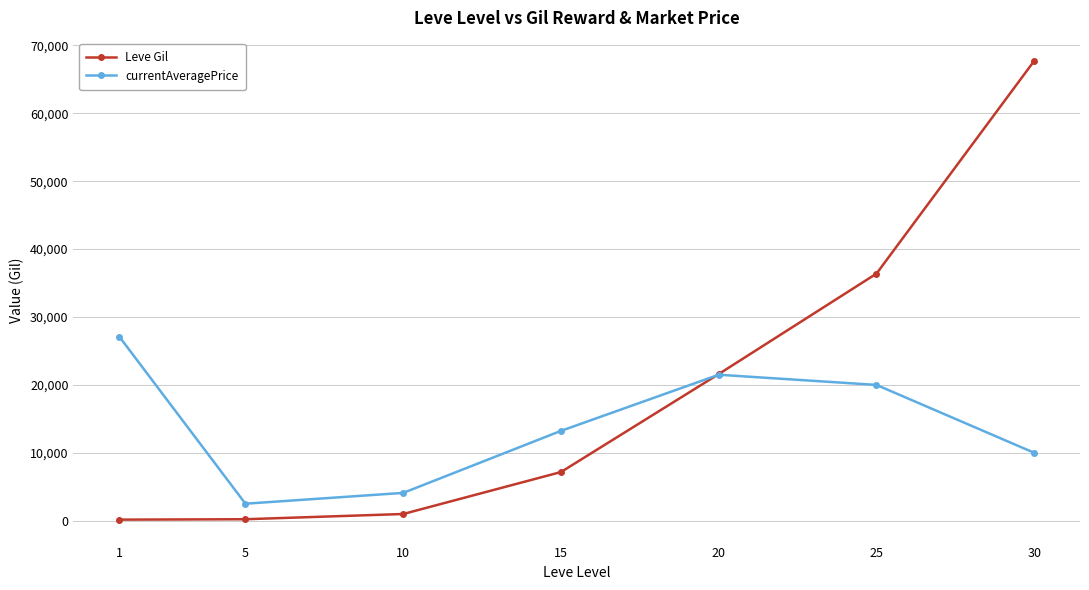

True or false: Leve Gil and currentAveragePrice cross at least once.

True